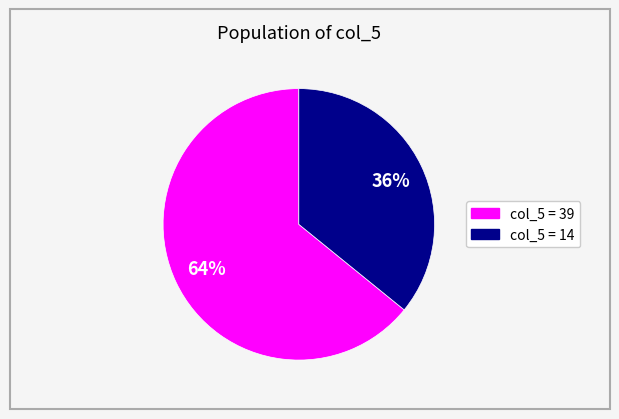

Rank the categories by value from lowest to highest.

col_5 = 14, col_5 = 39